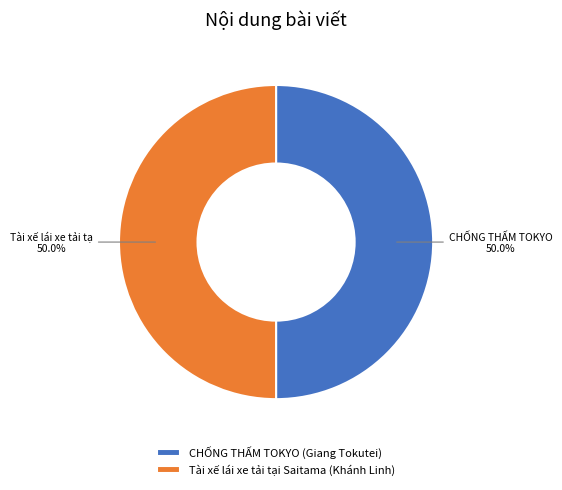

Is it true that Tài xế lái xe tải tại Saitama (Khánh Linh) is 36% of the pie?

False